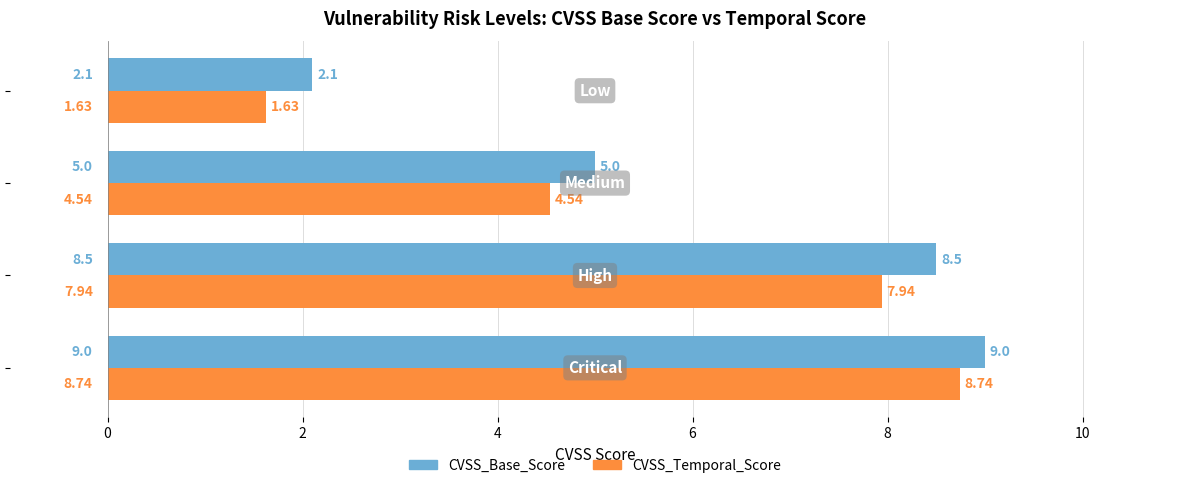

What is the difference between the maximum and minimum values in the CVSS_Temporal_Score series?

7.1